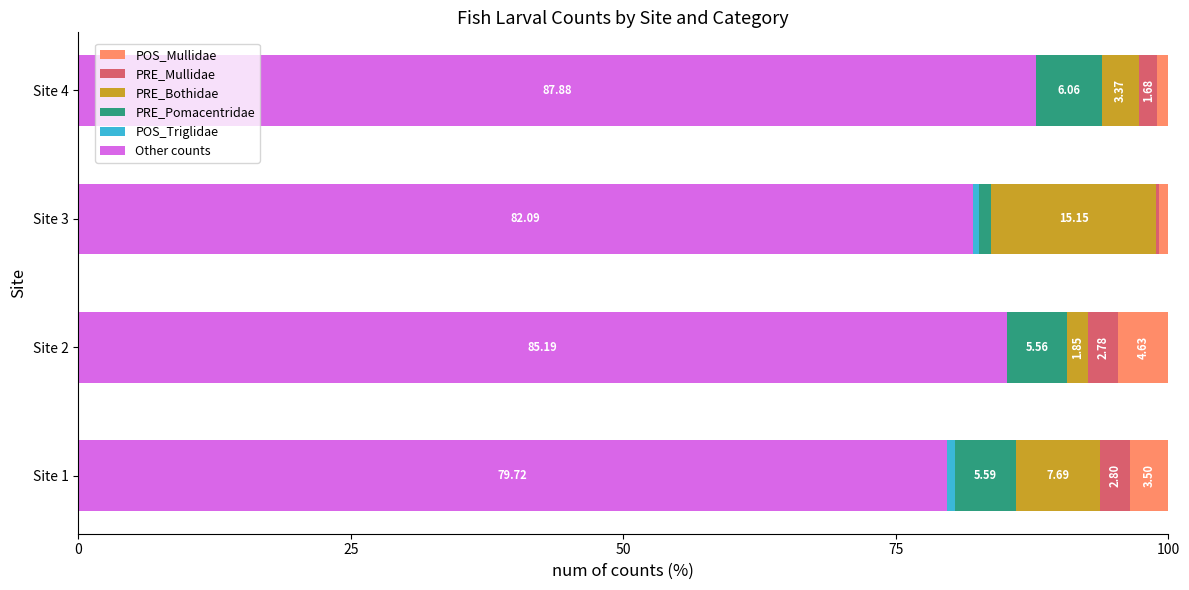

What is the total value across all series at Site 2?

100.0